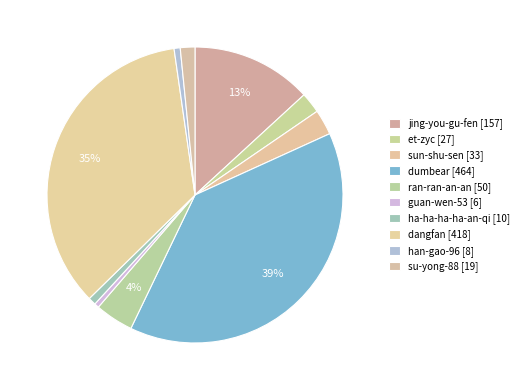

To the nearest percent, what portion does guan-wen-53 represent?

1%